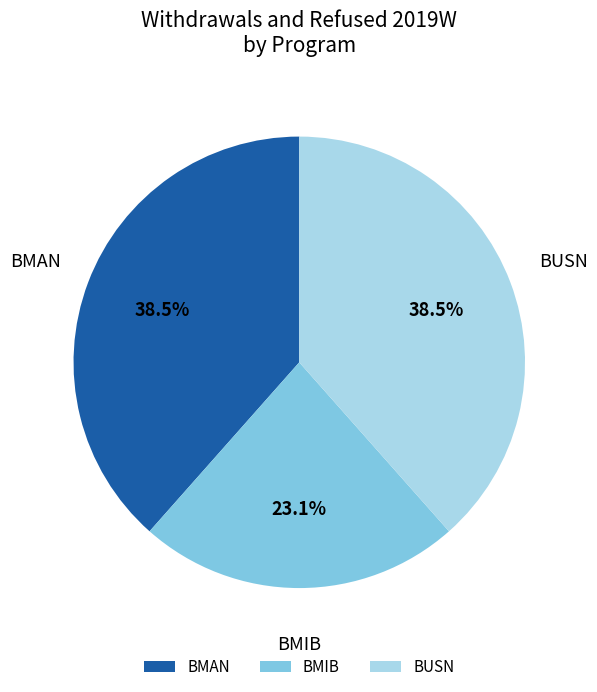

What is the smallest slice in the pie chart?

BMIB